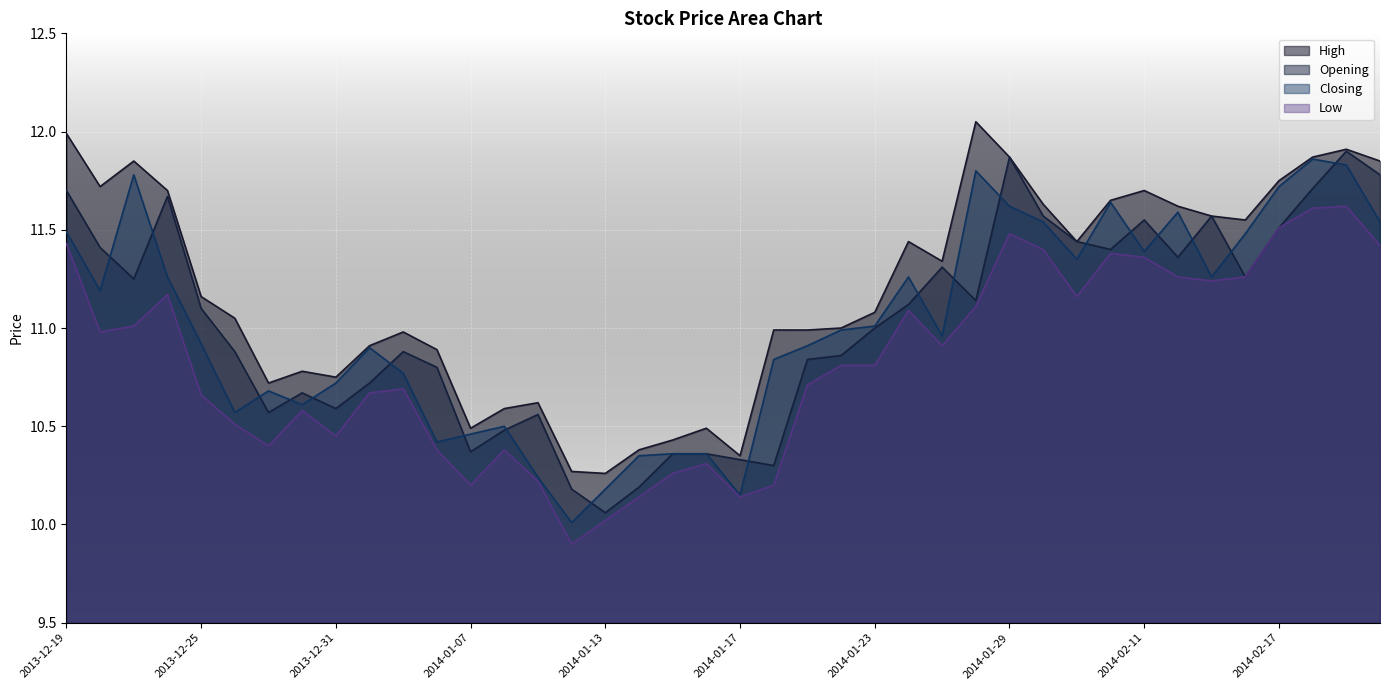

What is the total value across all series at 2014-01-20?

42.3